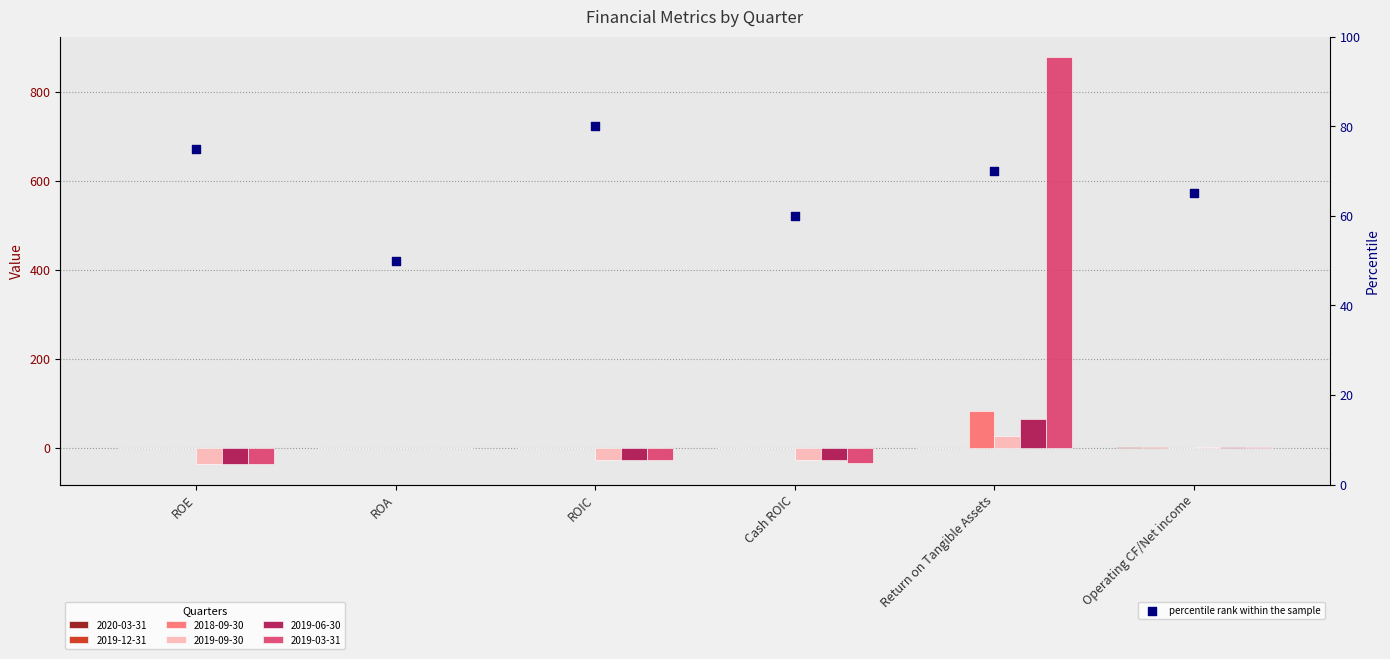

Which series has the widest spread of Y values?

2019-03-31